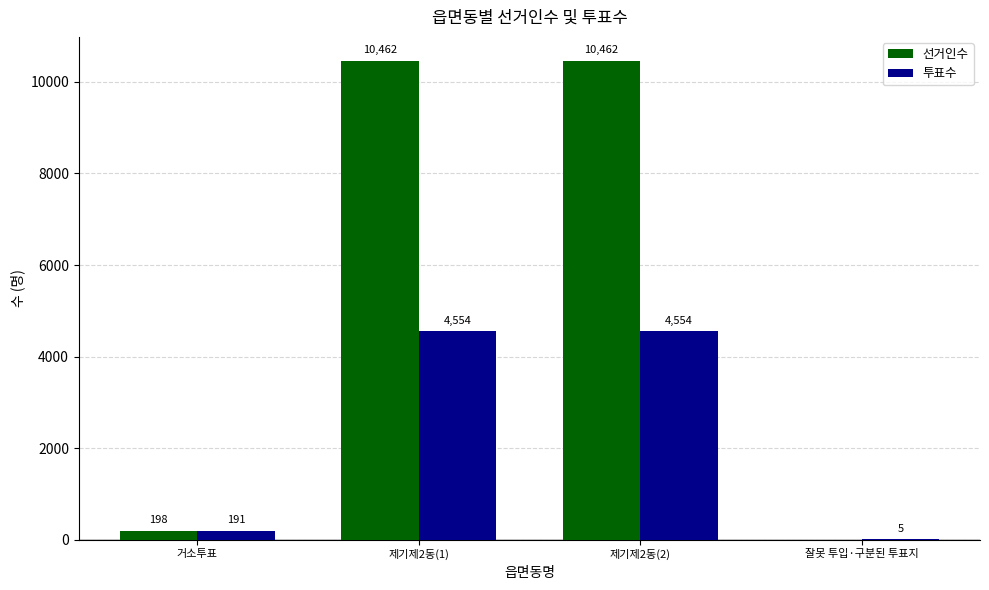

At which label is 투표수 closest to 2279?

거소투표